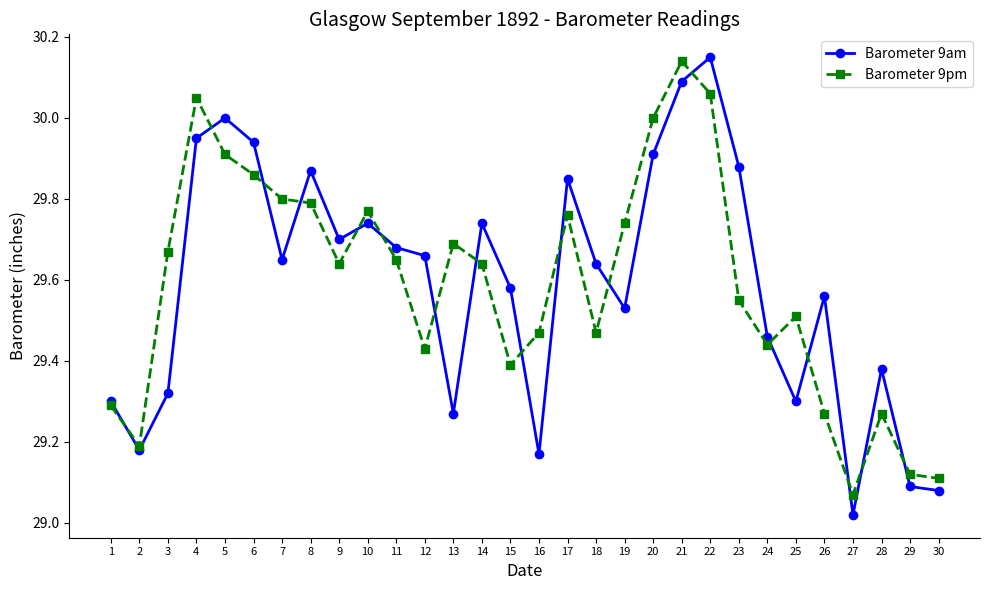

At how many categories does at least one series exceed 29?

30